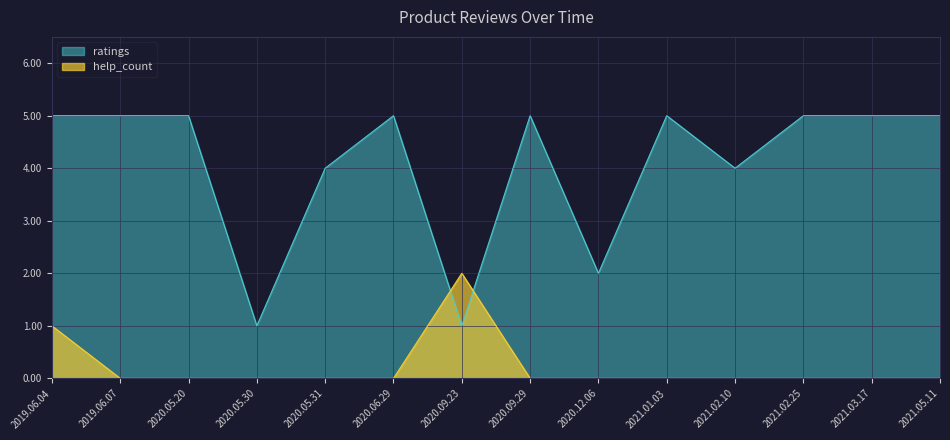

True or false: help_count has more than 2 interior local peaks.

False